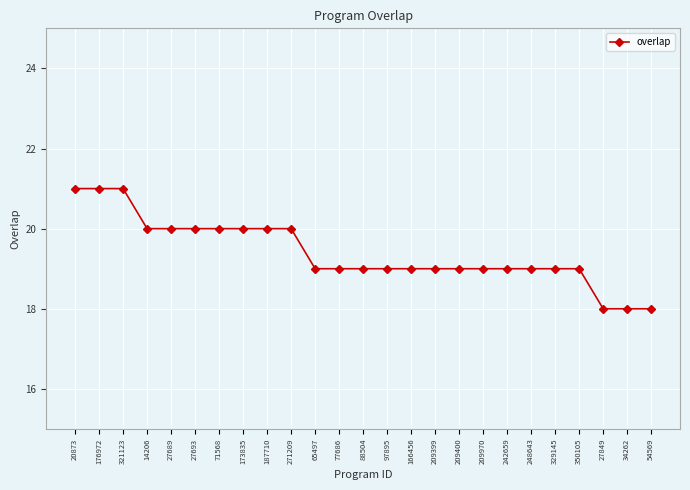

How many lines are shown in the chart?

1